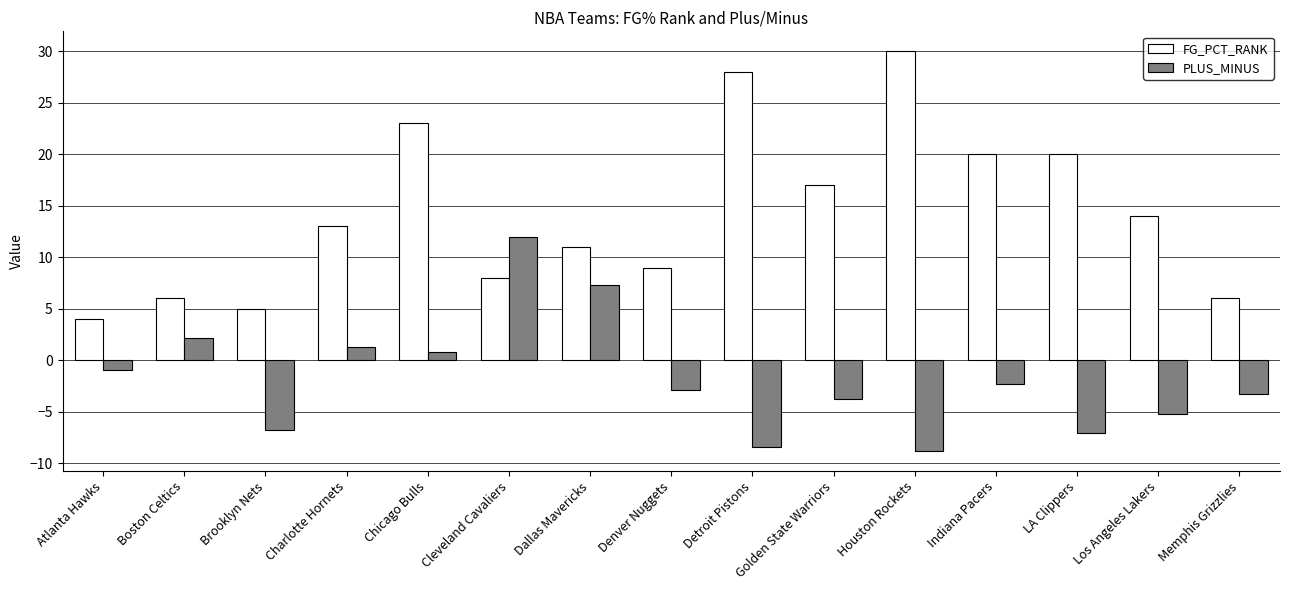

What is the total value across all series at Golden State Warriors?

13.2